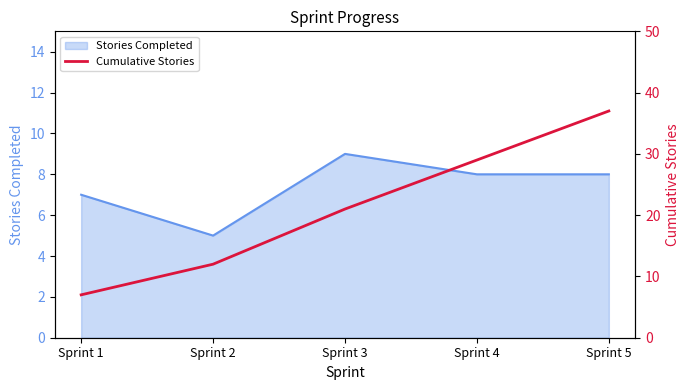

True or false: Stories Completed has a value of 7 at Sprint 1.

True